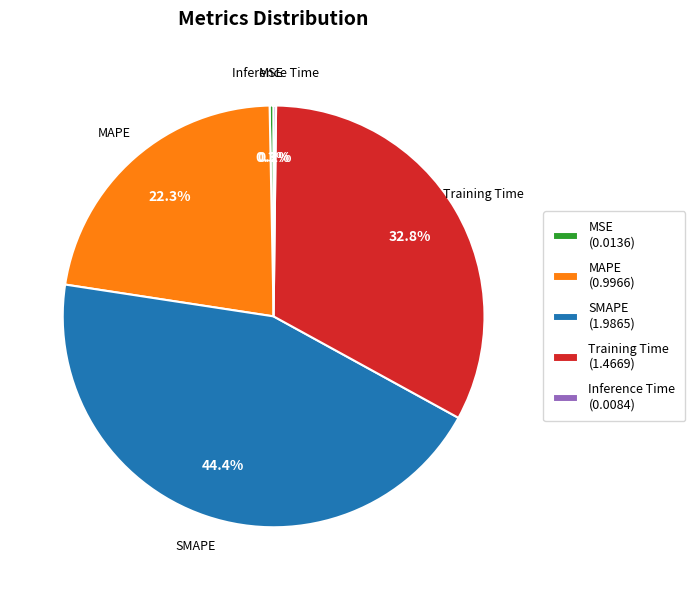

Which category has the biggest portion of the pie?

SMAPE